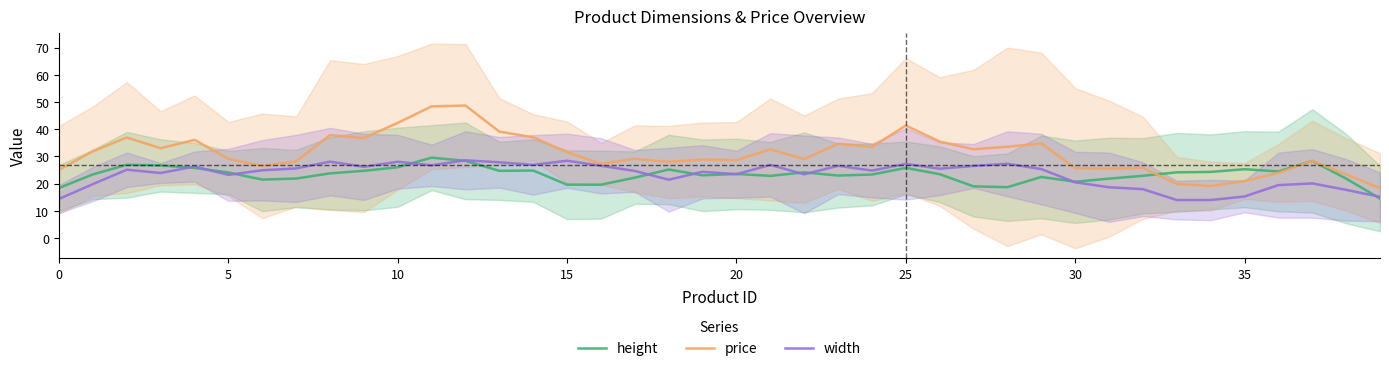

Is the value of height at 25 greater than the value of width at 12?

No